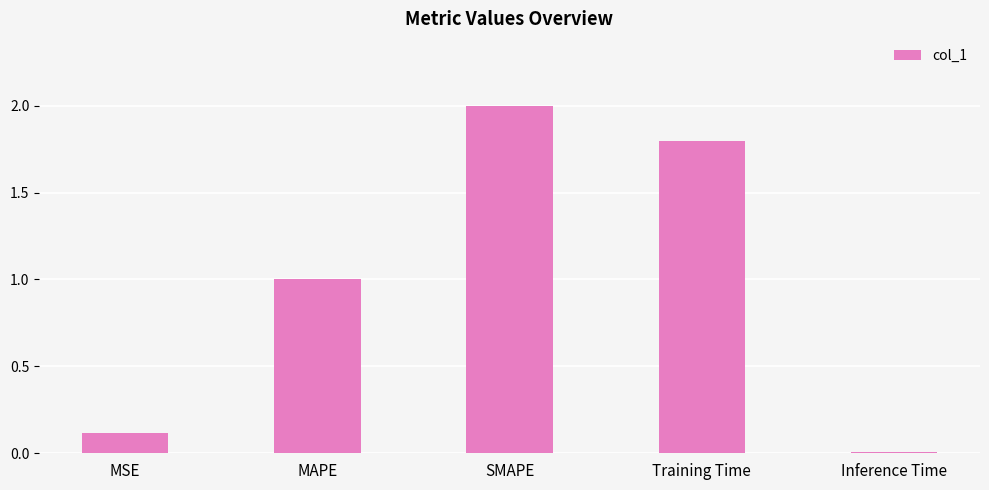

What is the average value?

1.0